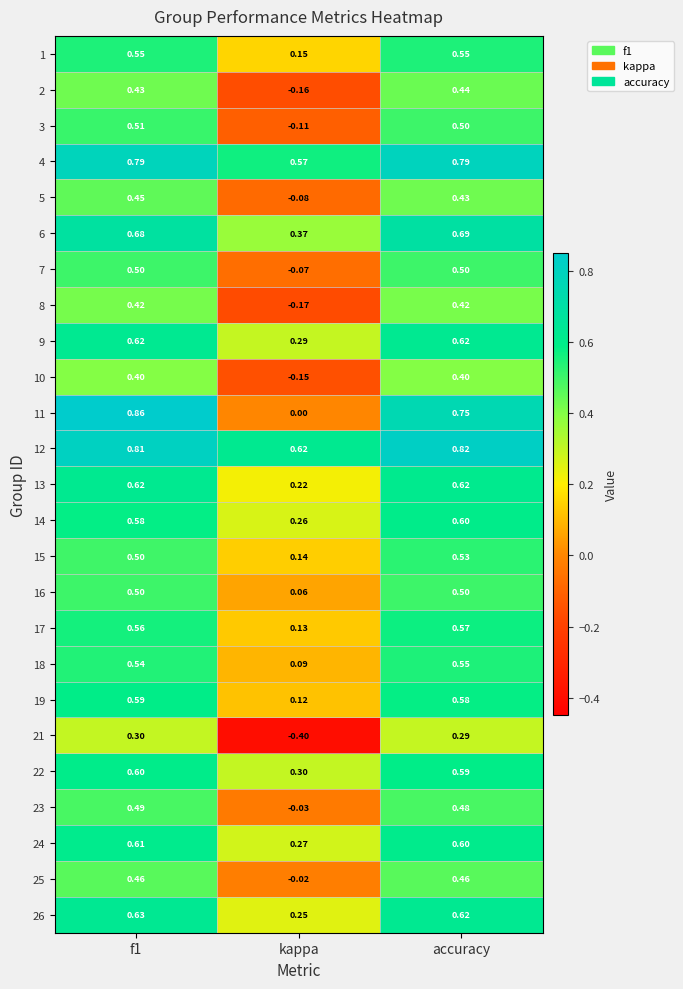

Where is 11 nearest to the value 0?

kappa